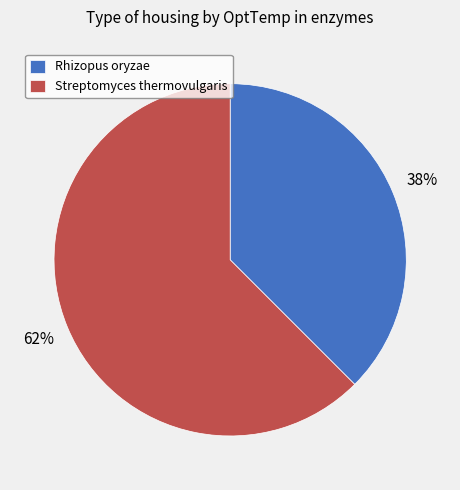

What is the largest slice in the pie chart?

Streptomyces thermovulgaris